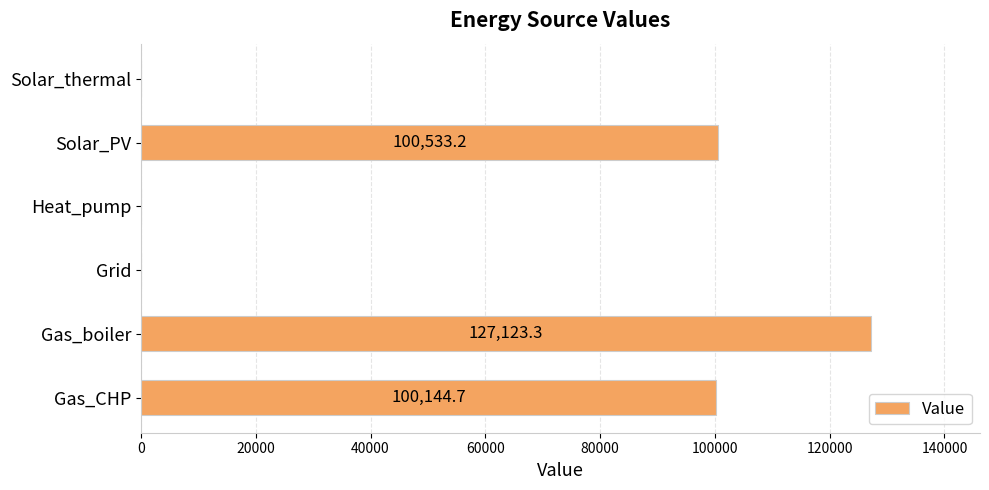

What is the maximum value shown in the chart?

127123.3